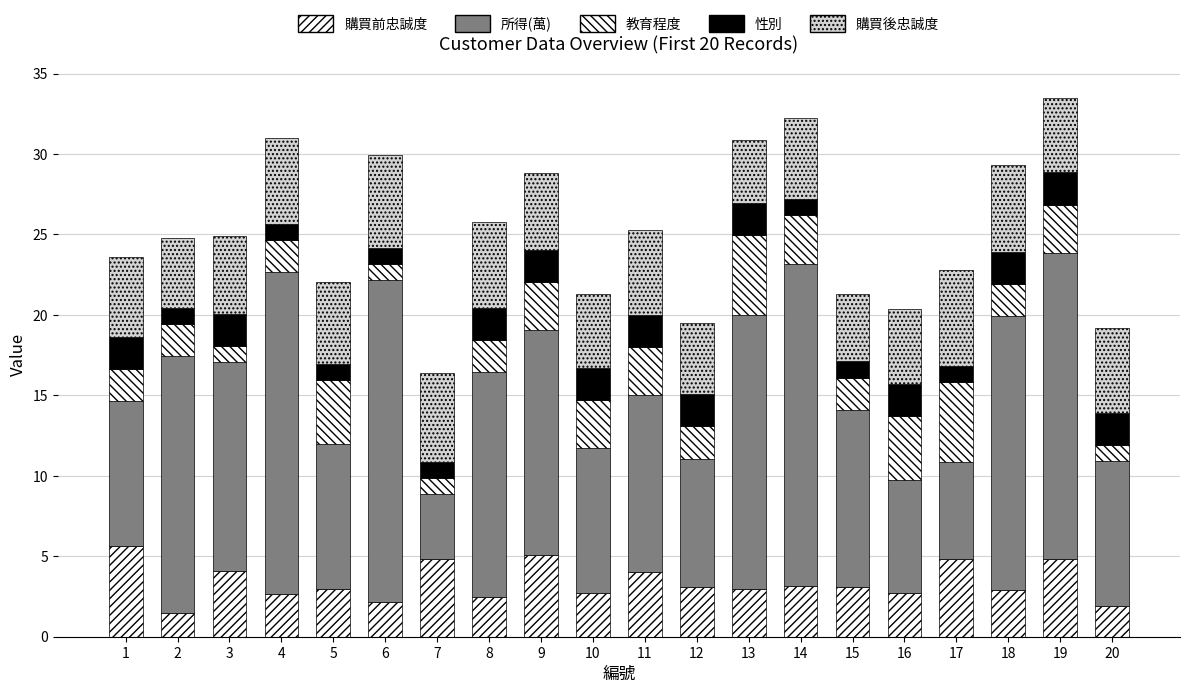

Which series has the largest total across all categories?

所得(萬)